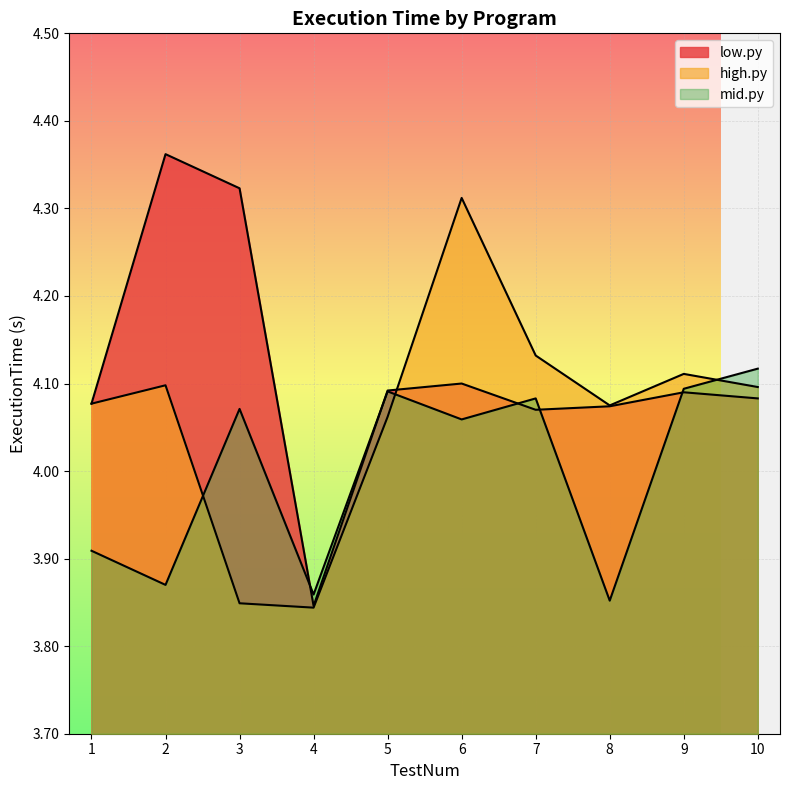

How many values in the high.py series are below 4?

2